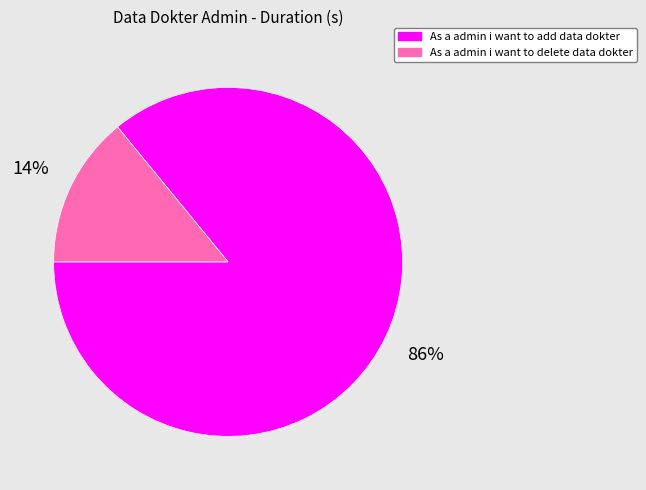

To the nearest percent, what portion does As a admin i want to add data dokter represent?

86%